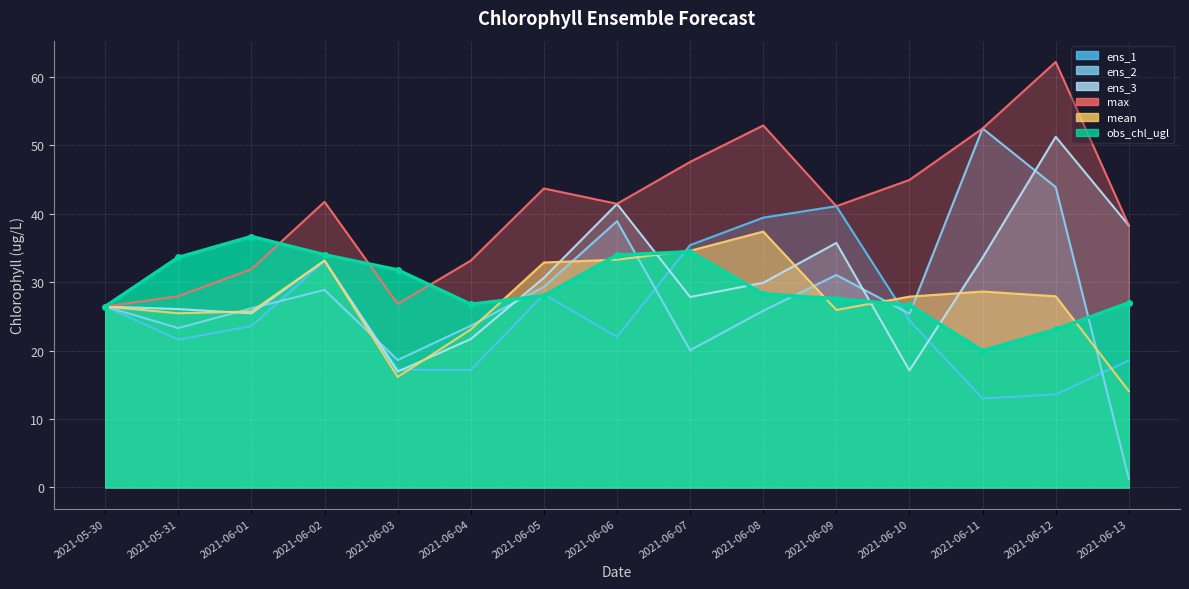

True or false: obs_chl_ugl and ens_1 cross at least once.

True